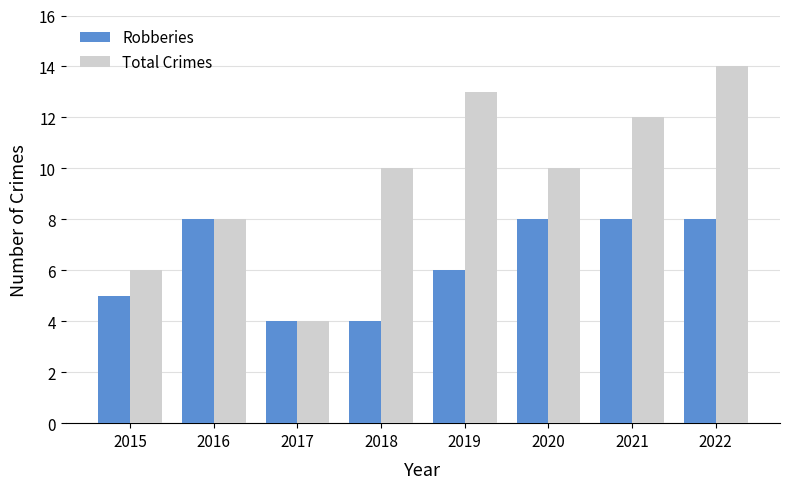

Reading left to right, list all the values displayed in this chart.

Robberies: 2015=5	2016=8	2017=4	2018=4	2019=6	2020=8	2021=8	2022=8
Total Crimes: 2015=6	2016=8	2017=4	2018=10	2019=13	2020=10	2021=12	2022=14